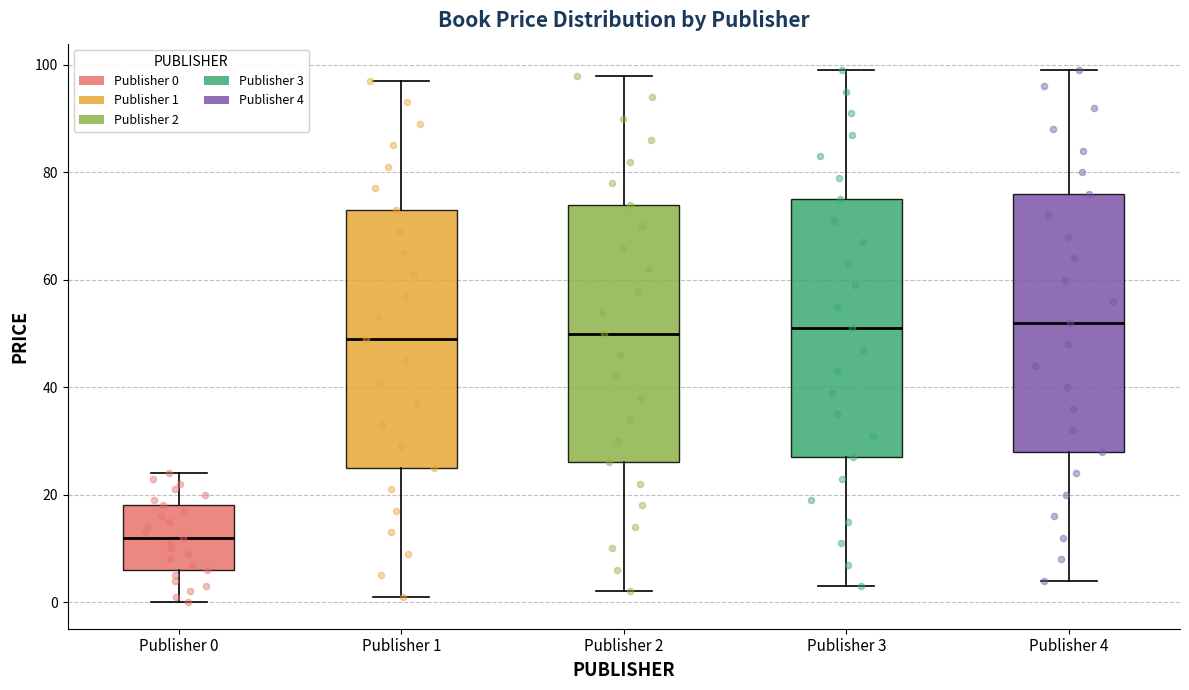

Reading left to right, transcribe this box plot: for each box, give where its median line is, the range the box spans, and where its two whiskers end, as read against the y-axis. The values are not printed on the chart, so give them approximately, as read against the axis.

Publisher 0: median 12, box 6 to 18, whiskers 0 to 24
Publisher 1: median 50, box 26 to 74, whiskers 2 to 98
Publisher 2: median 50, box 26 to 74, whiskers 2 to 98
Publisher 3: median 52, box 28 to 76, whiskers 4 to 100
Publisher 4: median 52, box 28 to 76, whiskers 4 to 100